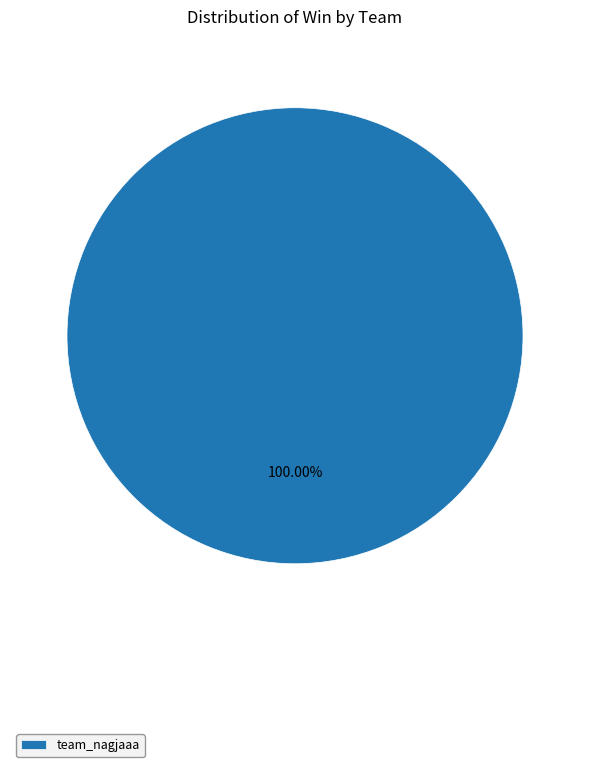

How many segments does this pie chart have?

1